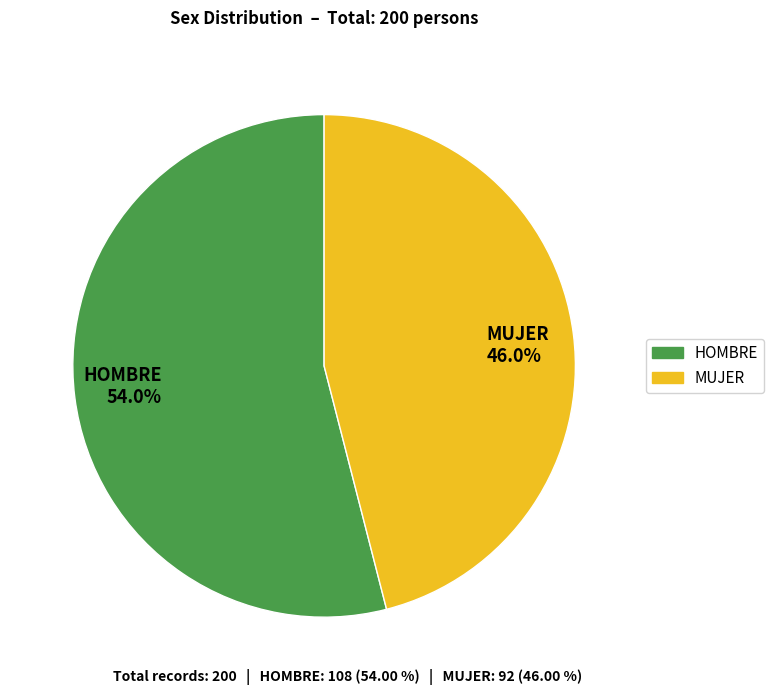

Between MUJER and HOMBRE, which is larger?

HOMBRE